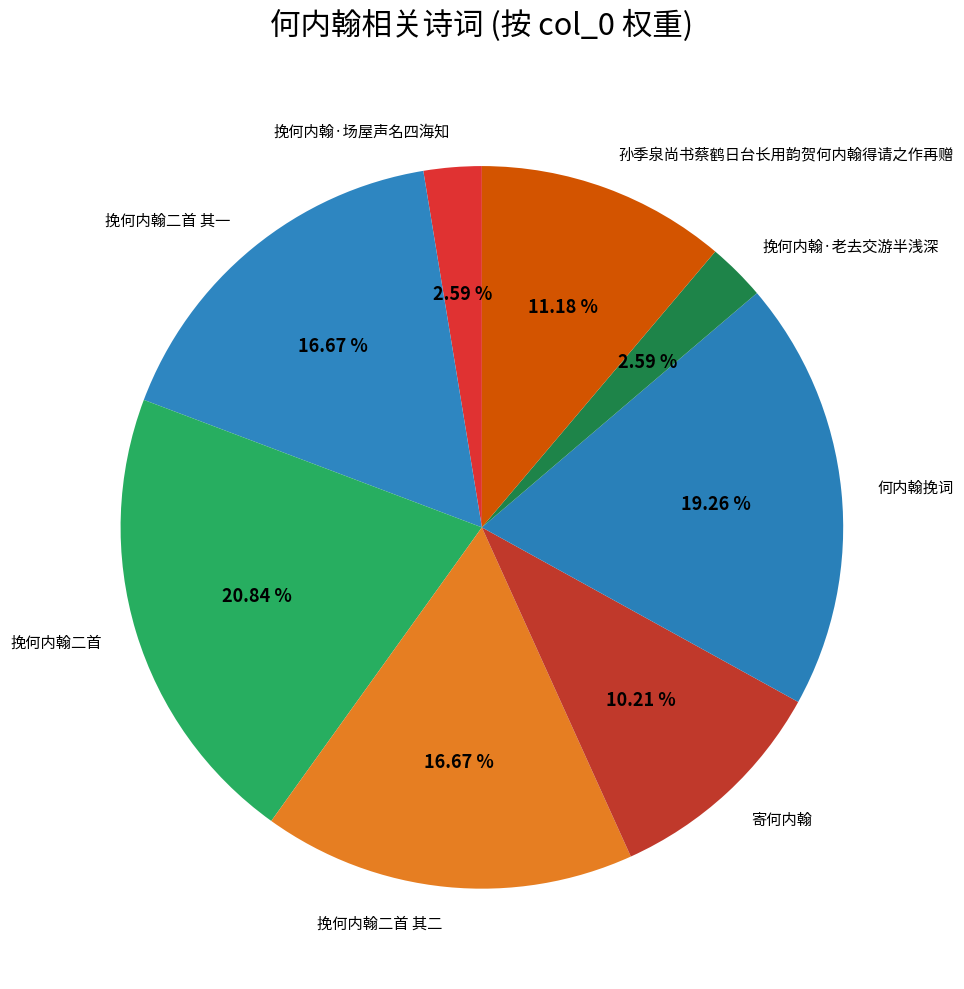

Approximately how many times larger is the value at 挽何内翰二首 其二 compared to 孙季泉尚书蔡鹤日台长用韵贺何内翰得请之作再赠?

1.5